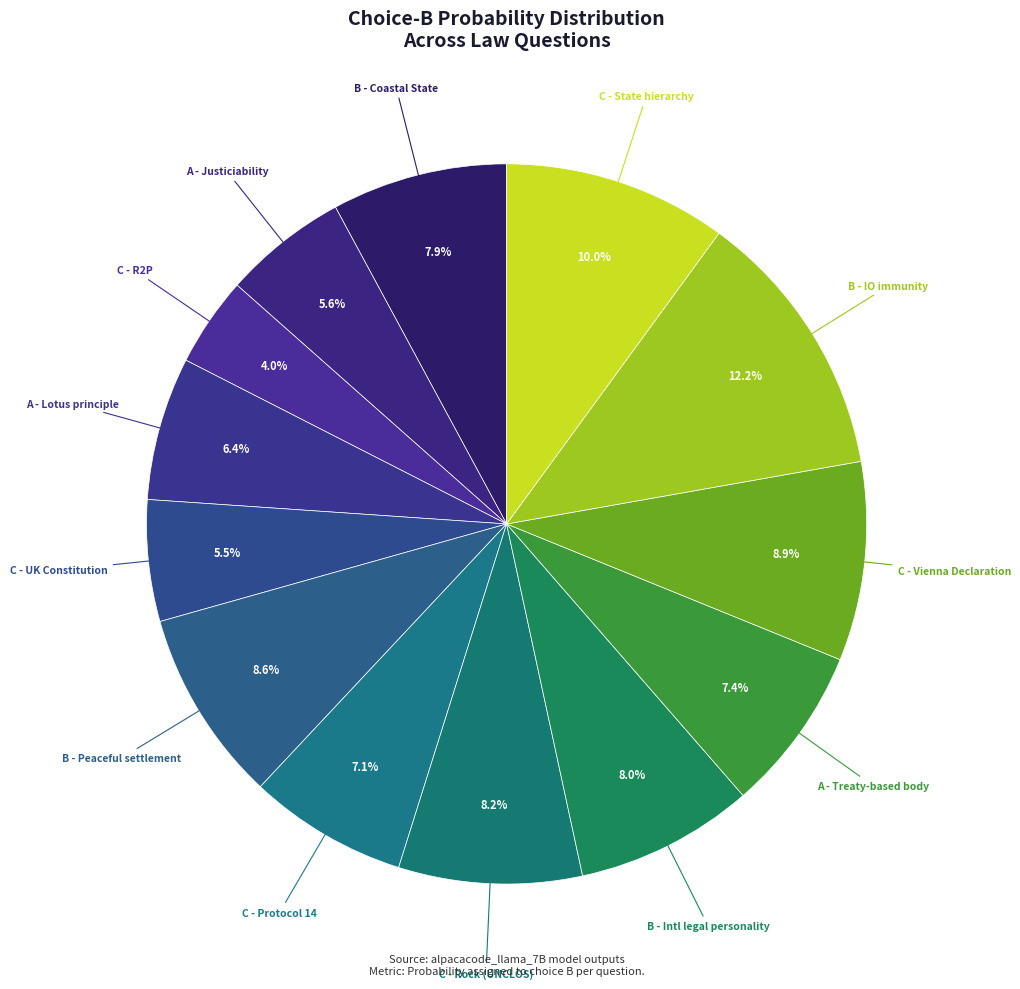

How many segments does this pie chart have?

13